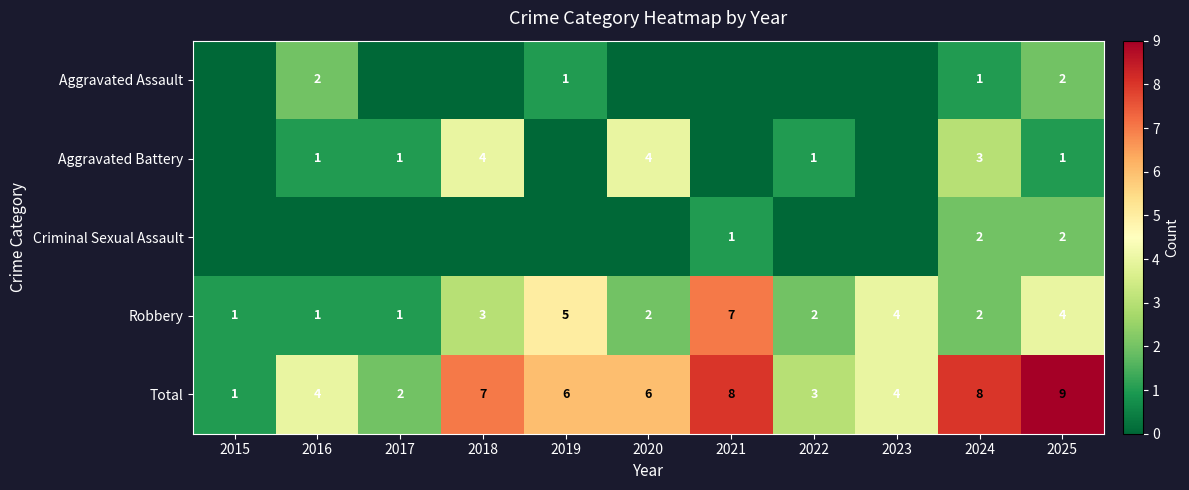

How many Aggravated Assault values are between 0 and 1?

9